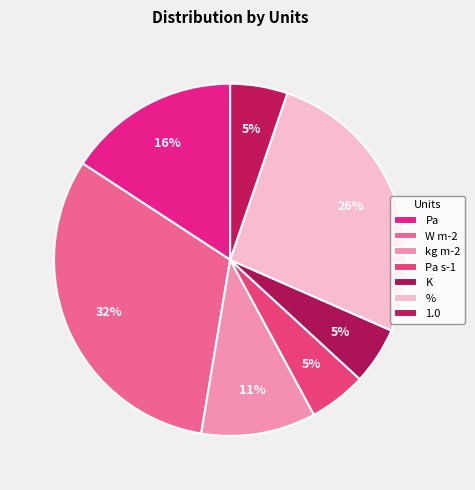

Count the number of slices in the pie.

7